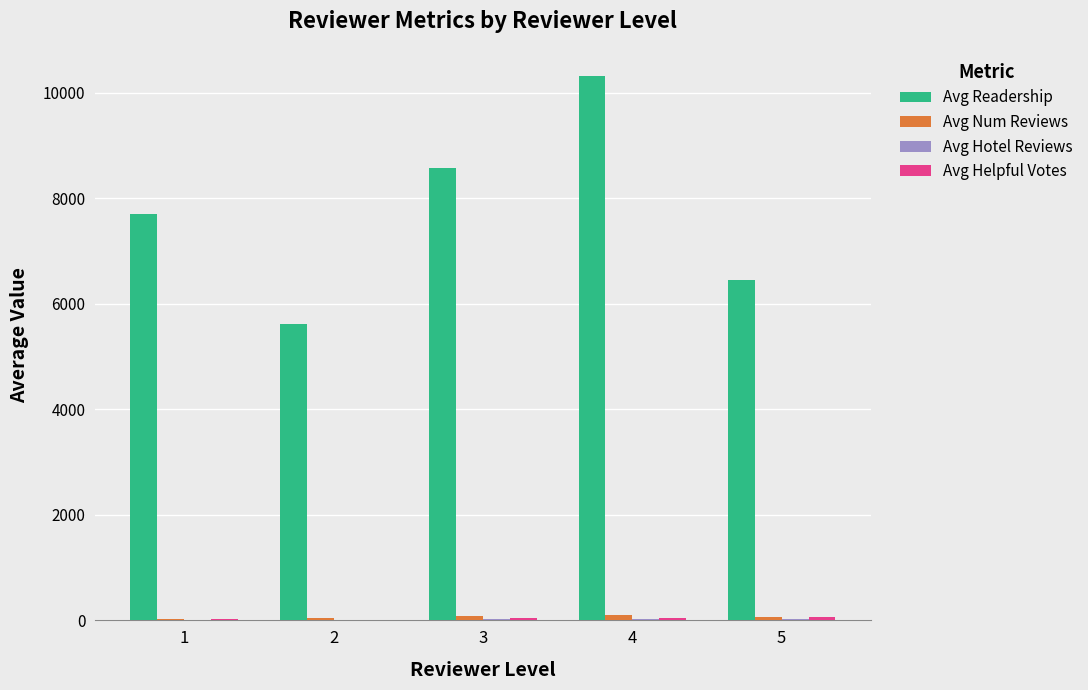

Which series has the largest total across all categories?

Avg Readership